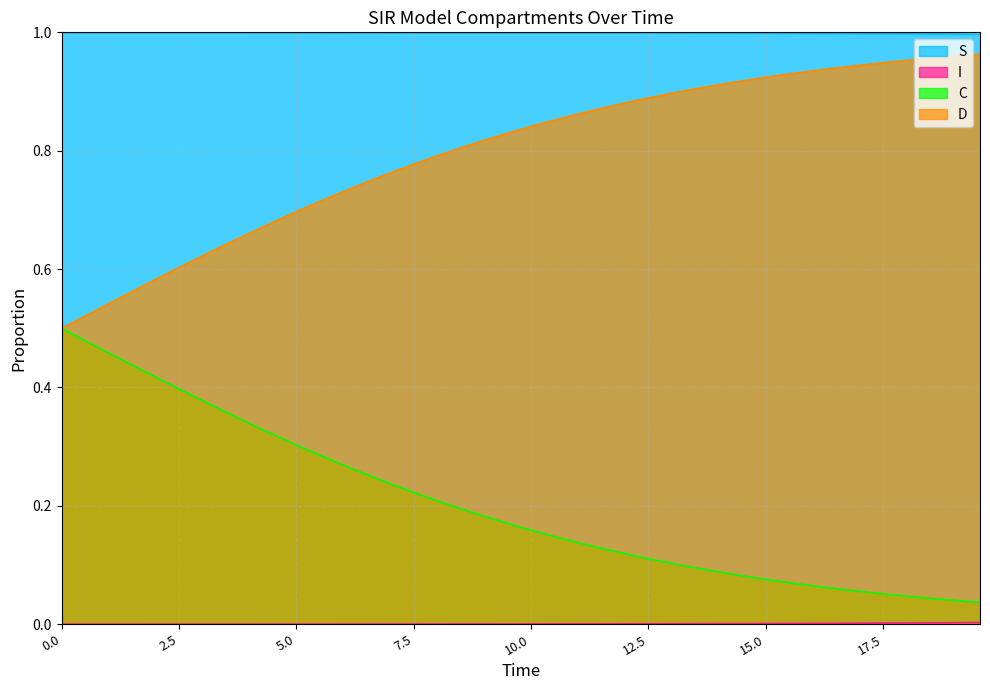

Which series has the largest total across all categories?

S